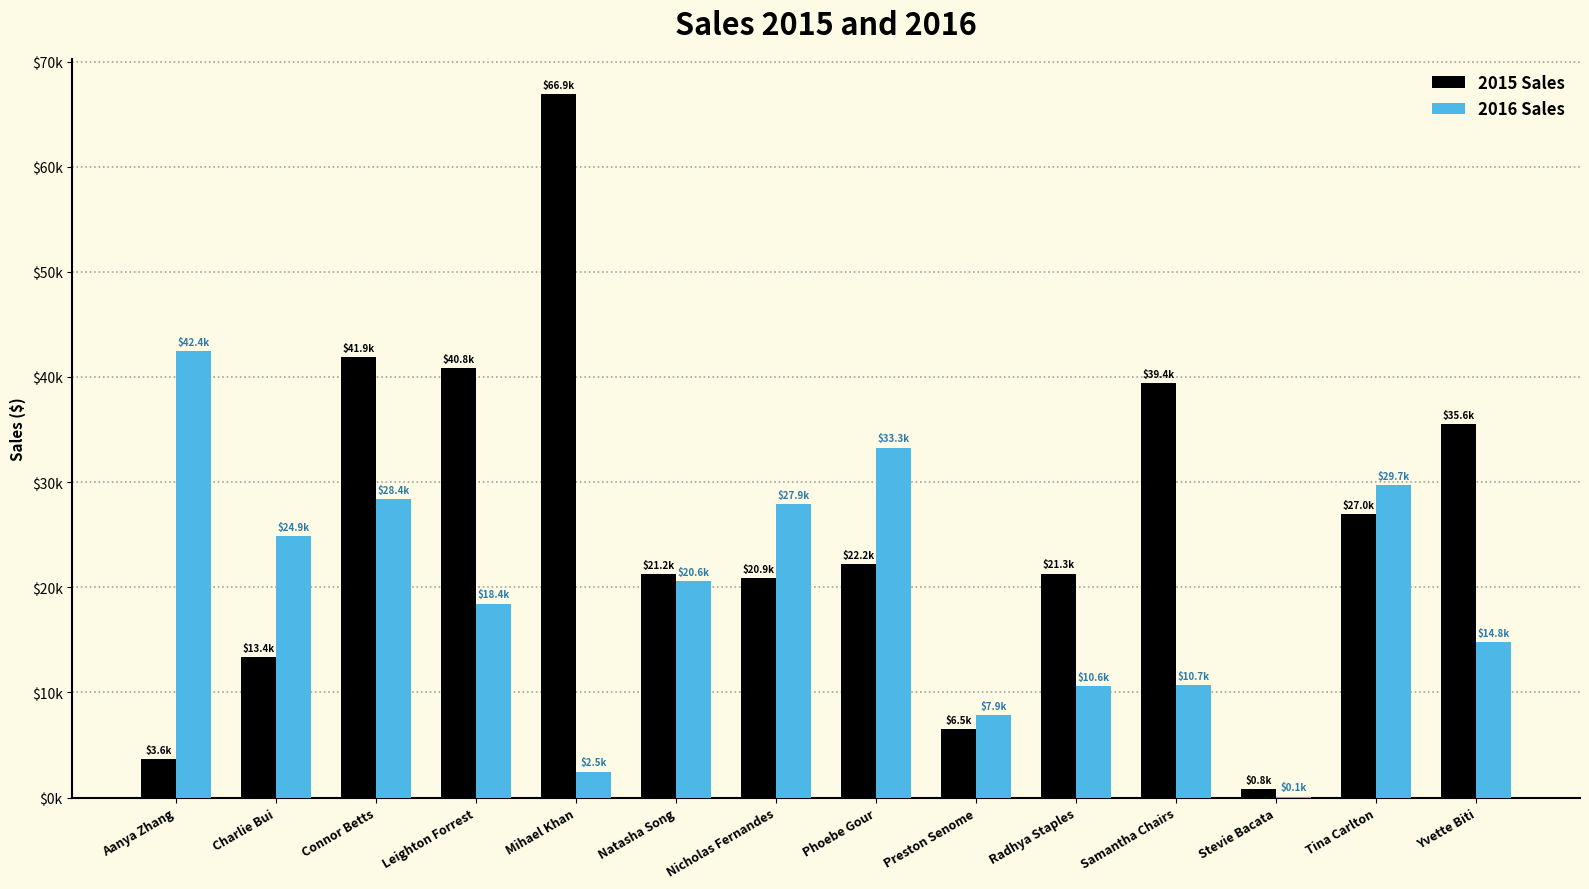

Which category has the lowest value in the 2015 Sales series?

Stevie Bacata